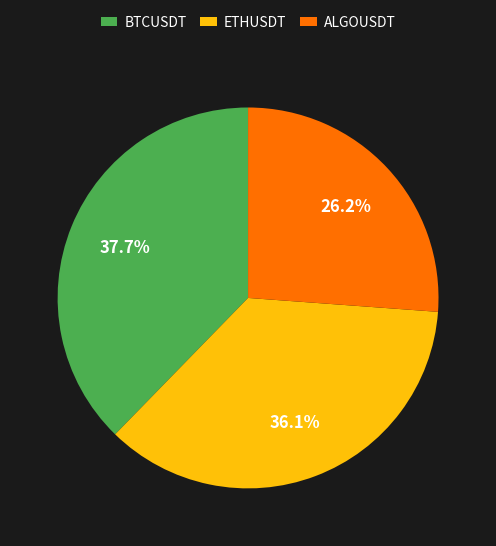

What percentage is the ALGOUSDT slice, to the nearest percent?

26%